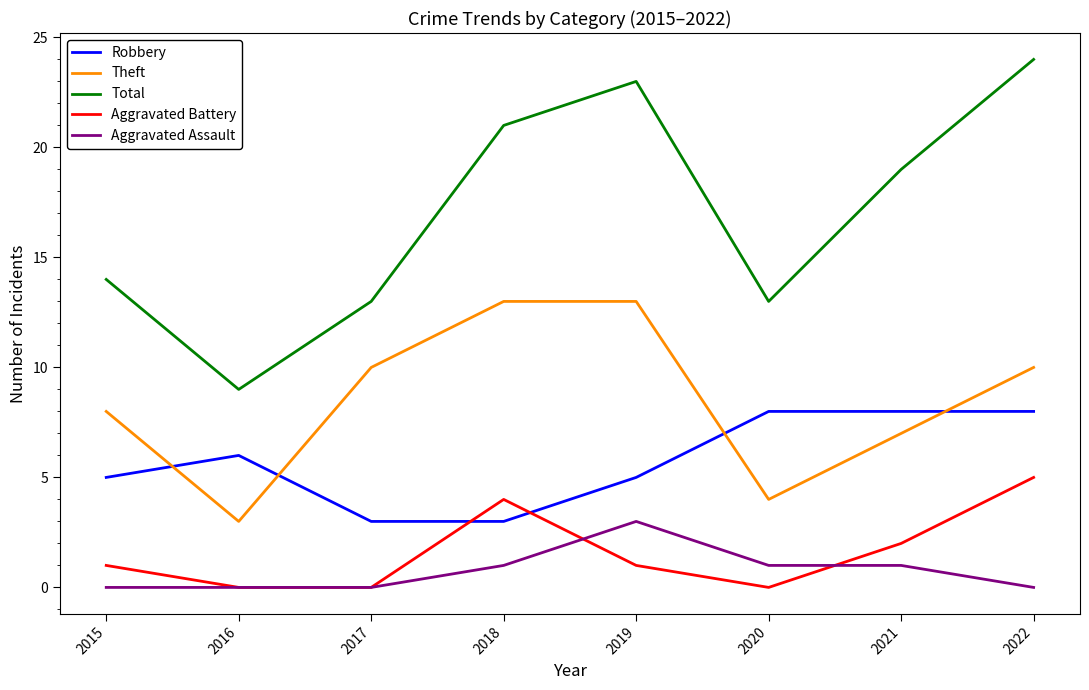

Count the number of data series in this chart.

5